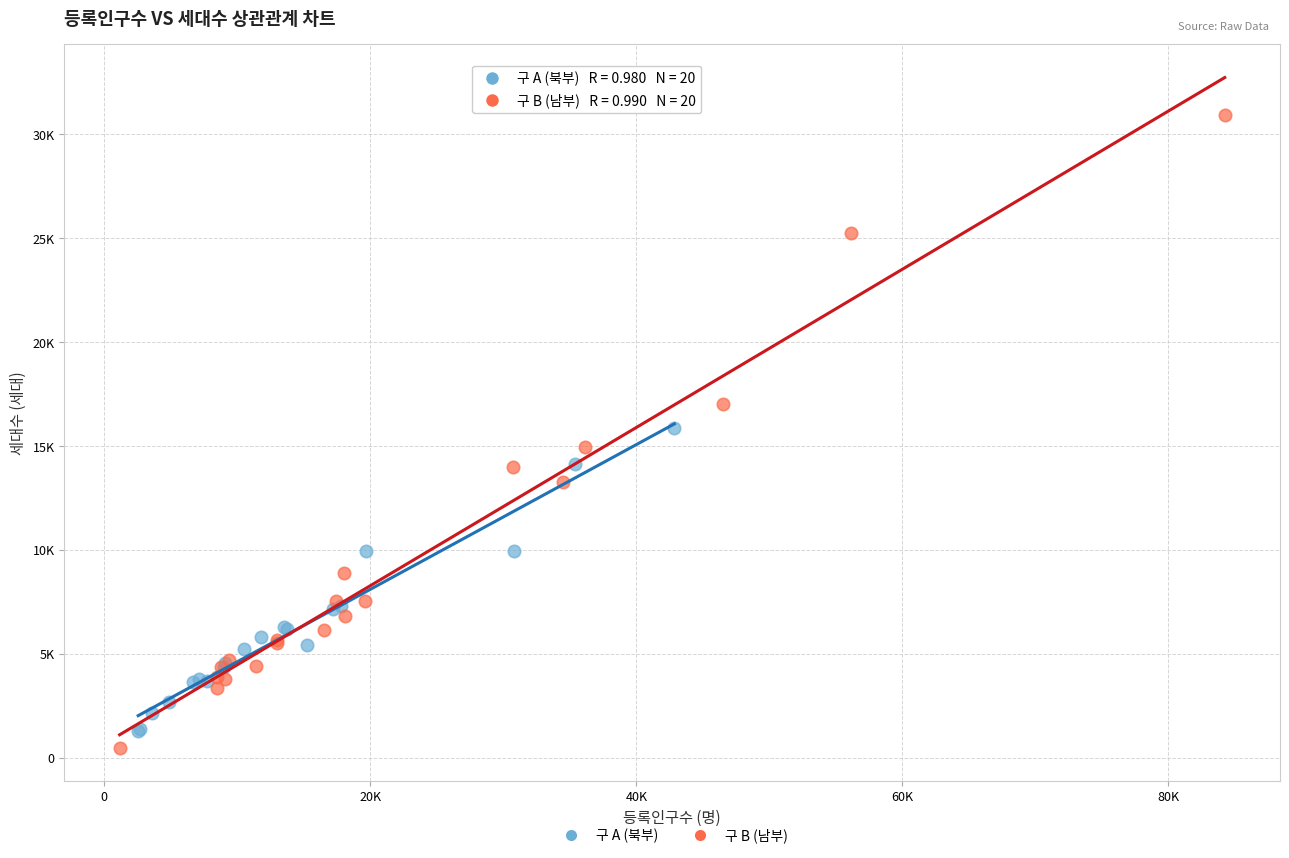

What are all the series names shown in the legend?

구 A (북부), 구 B (남부)